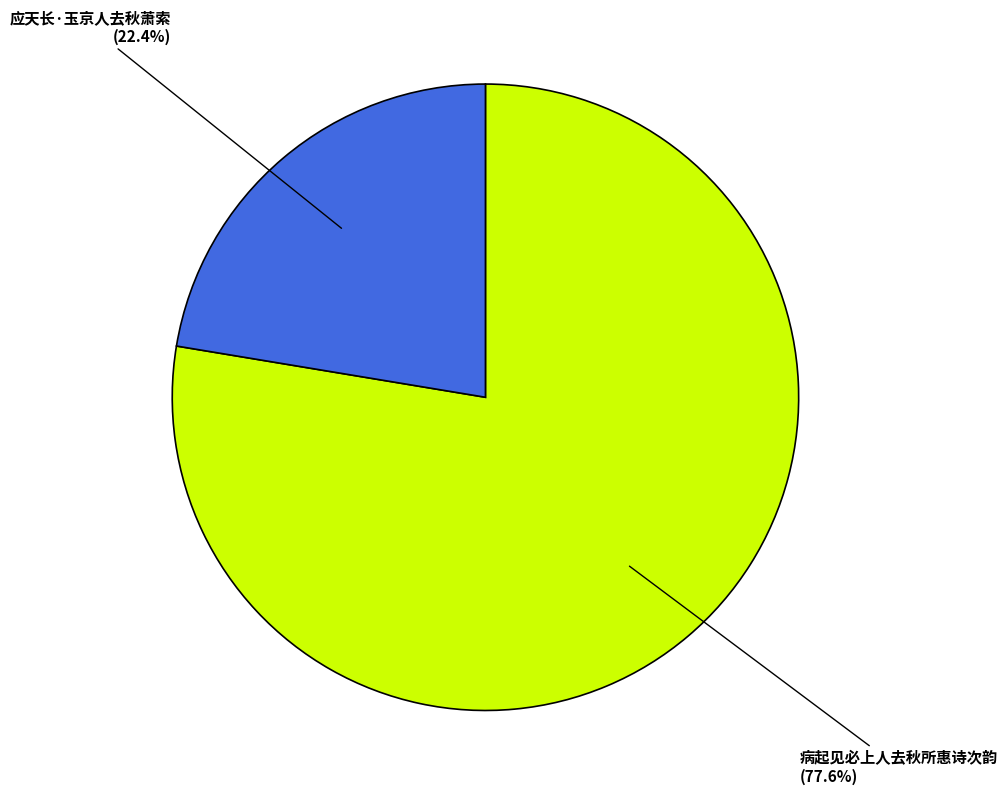

Does any single category account for the majority?

Yes